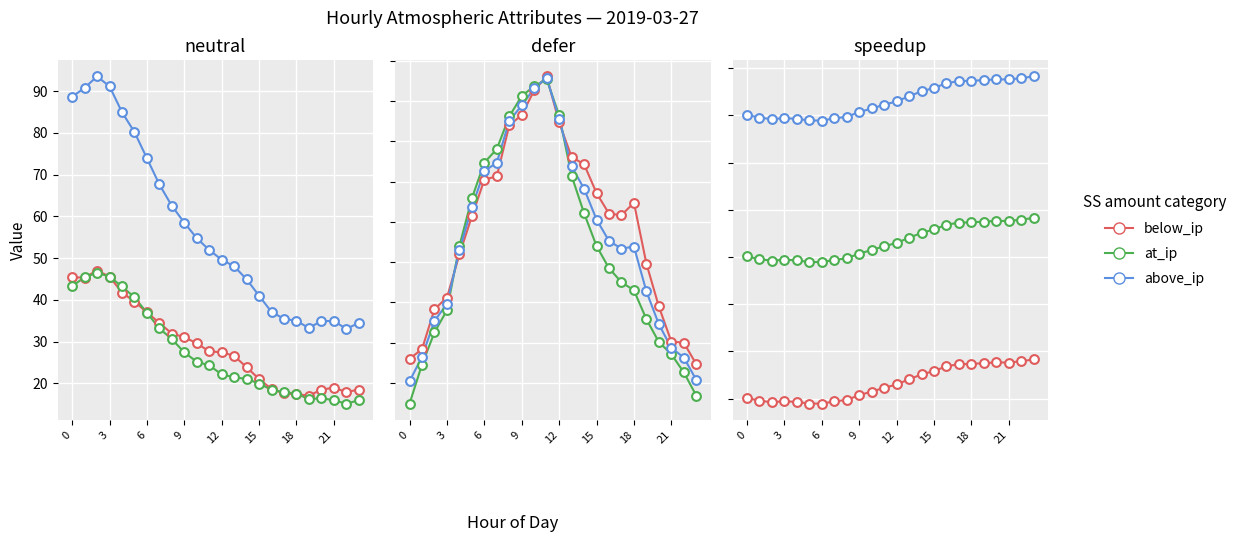

Which series contains the highest Y value?

above_ip